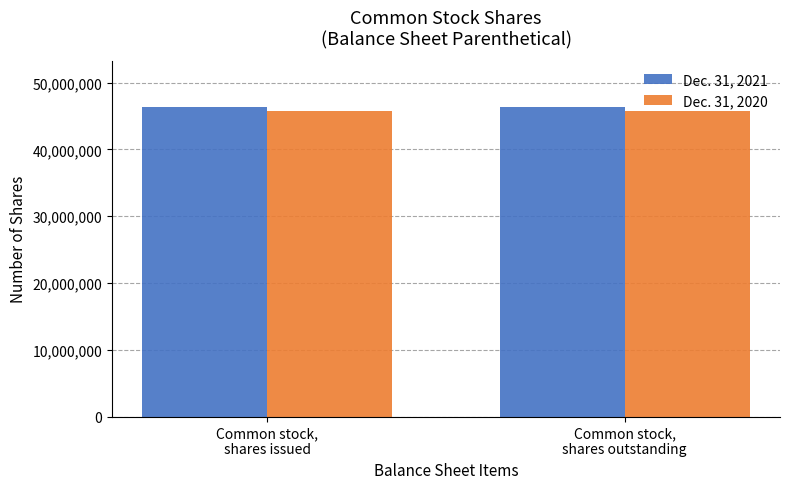

Rank the series by their maximum value, from lowest to highest.

Dec. 31, 2020, Dec. 31, 2021